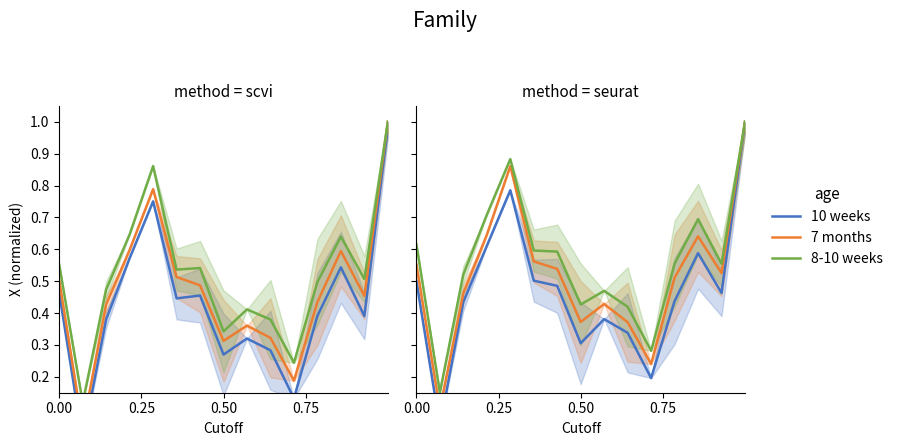

The 7 months series shows 1.4 at 4. True or false?

False